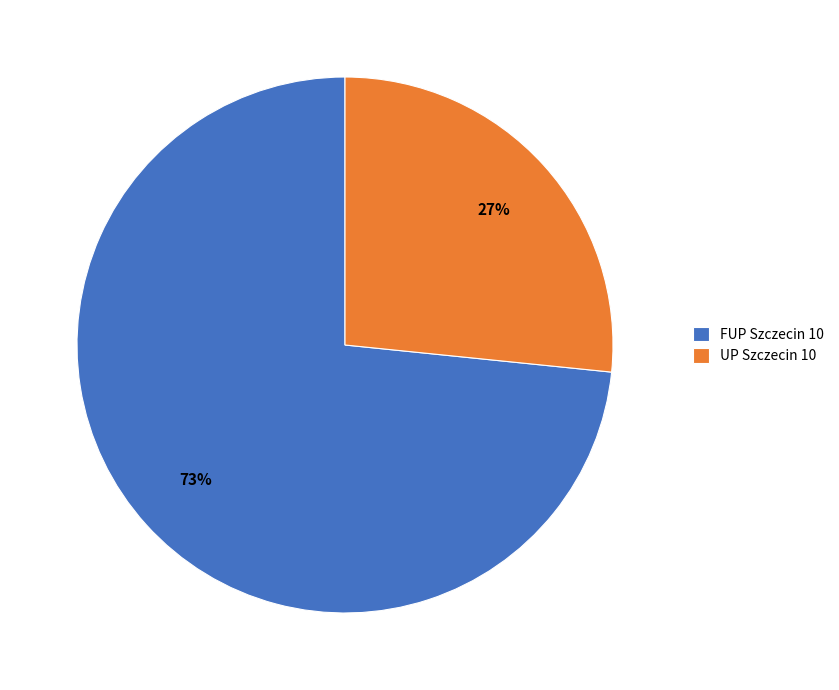

Between UP Szczecin 10 and FUP Szczecin 10, which is larger?

FUP Szczecin 10